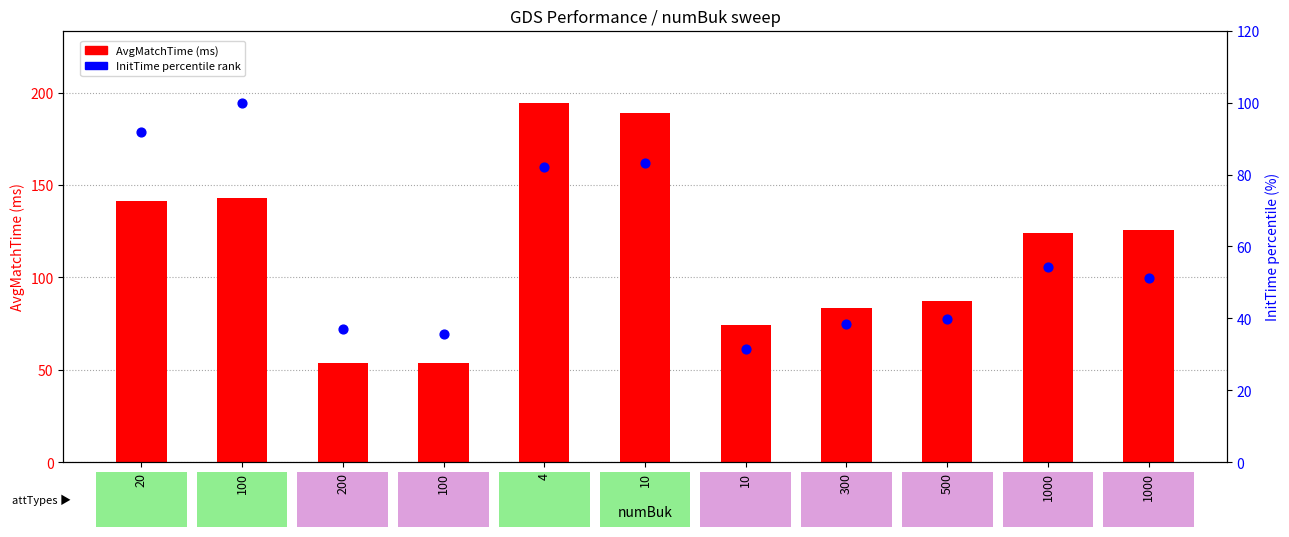

Which series has the largest total across all categories?

AvgMatchTime (ms)